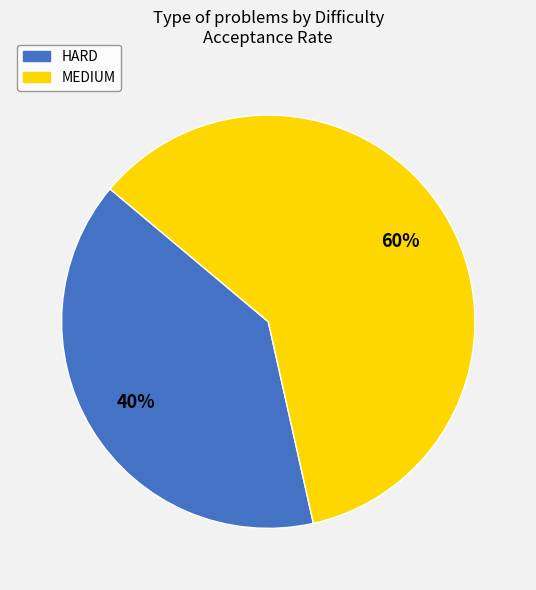

Which has a higher value, HARD or MEDIUM?

MEDIUM